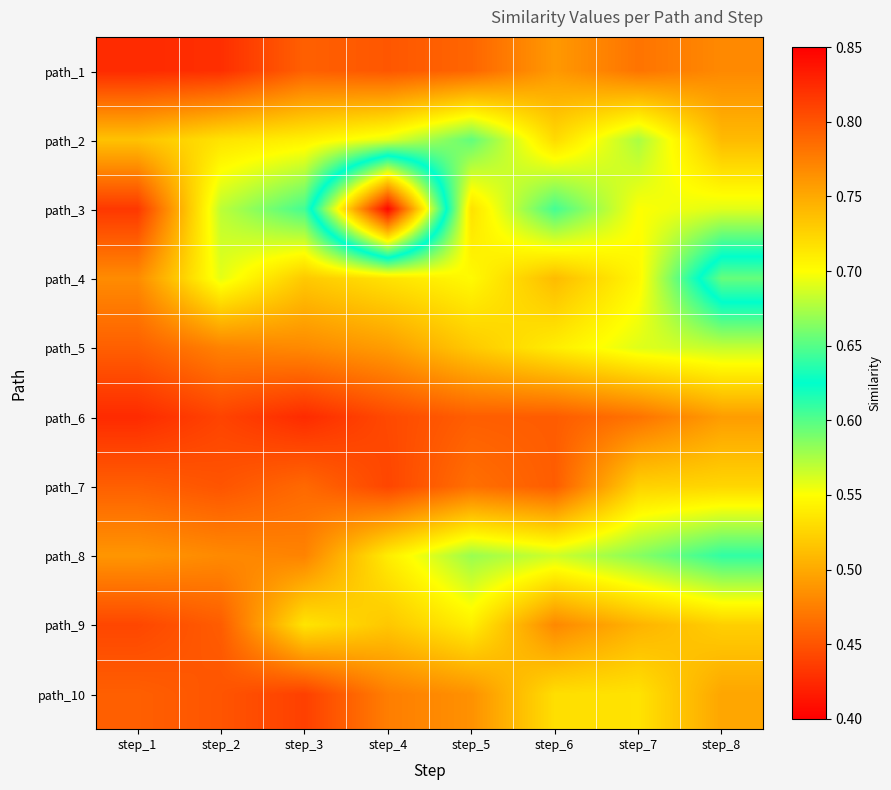

What is the minimum value shown in the chart?

0.4